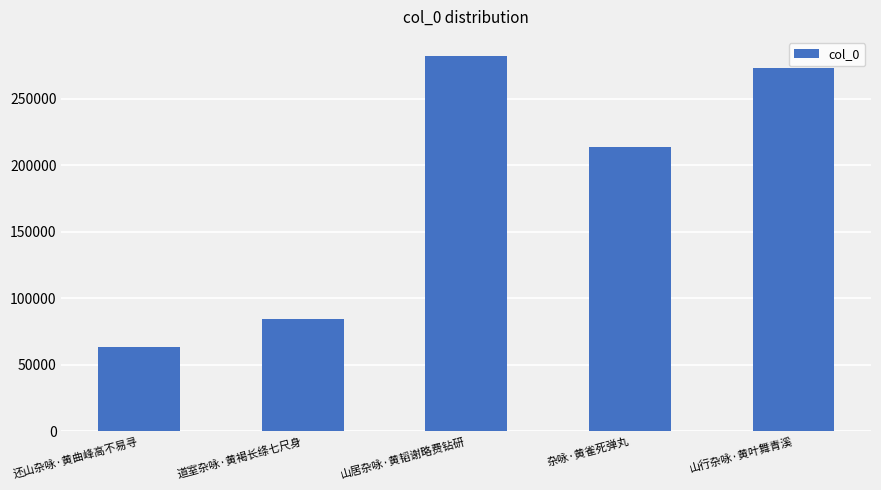

Are the bars horizontal?

No